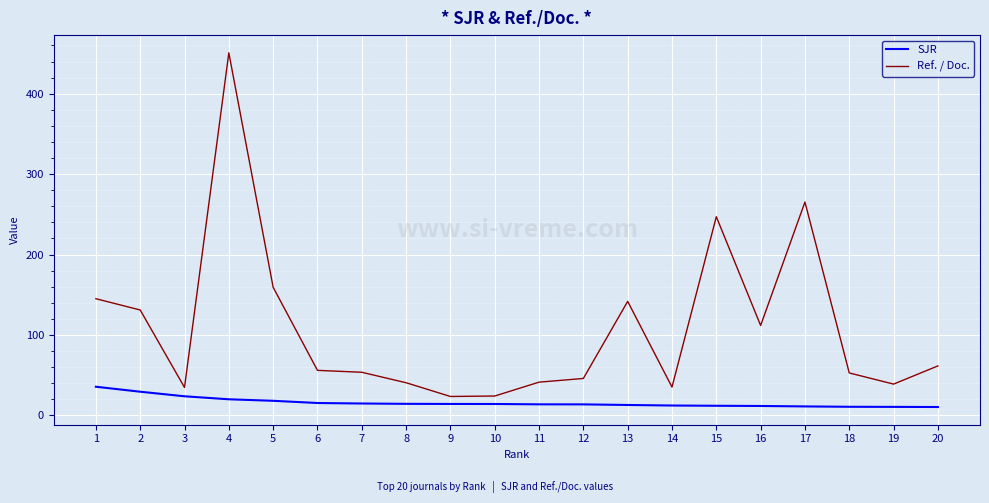

At which category does the chart reach its peak across all series?

4